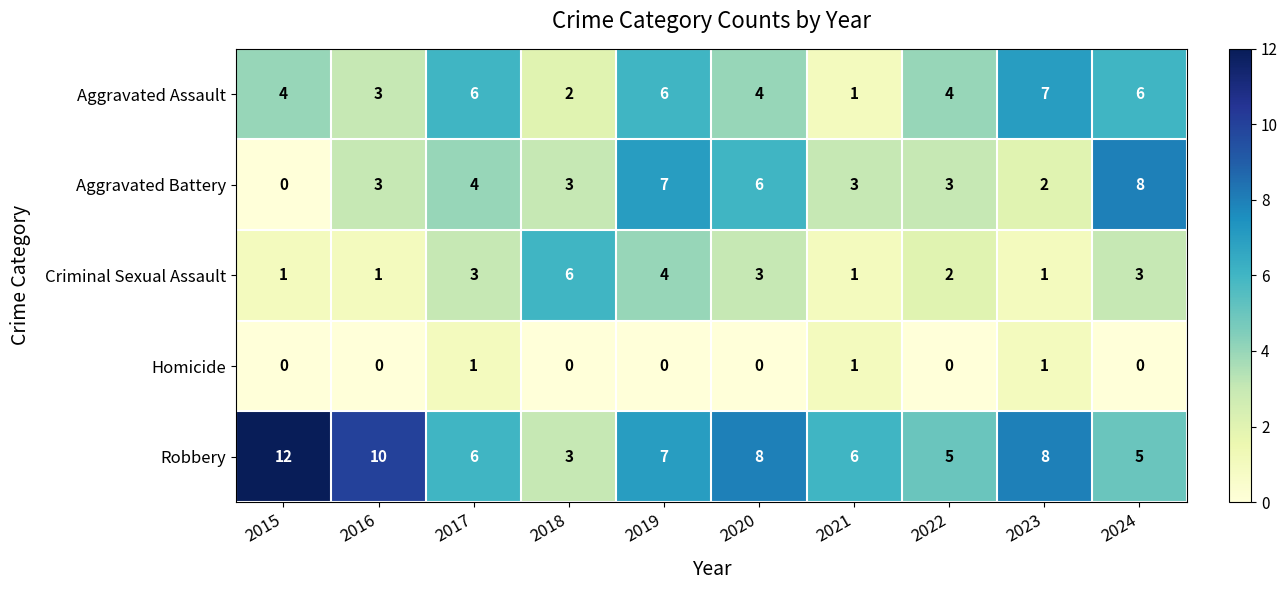

What is the approximate value of Robbery at 2019?

7